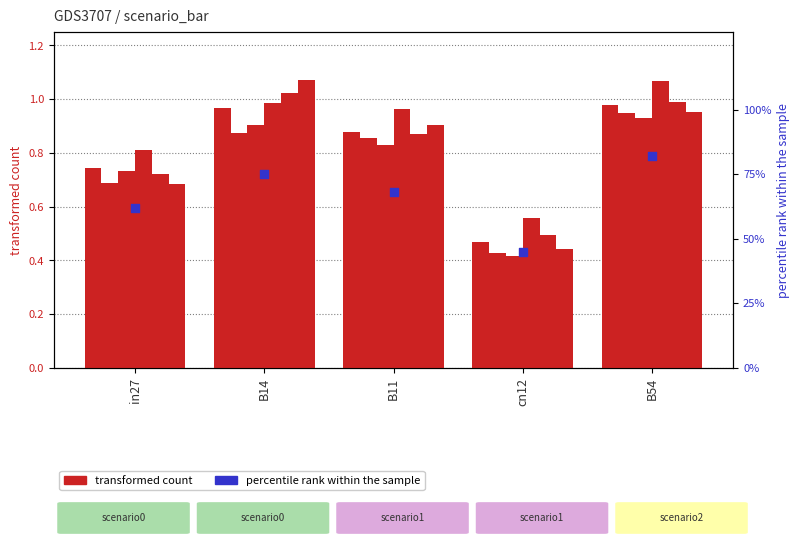

At how many categories does at least one series exceed 0?

5